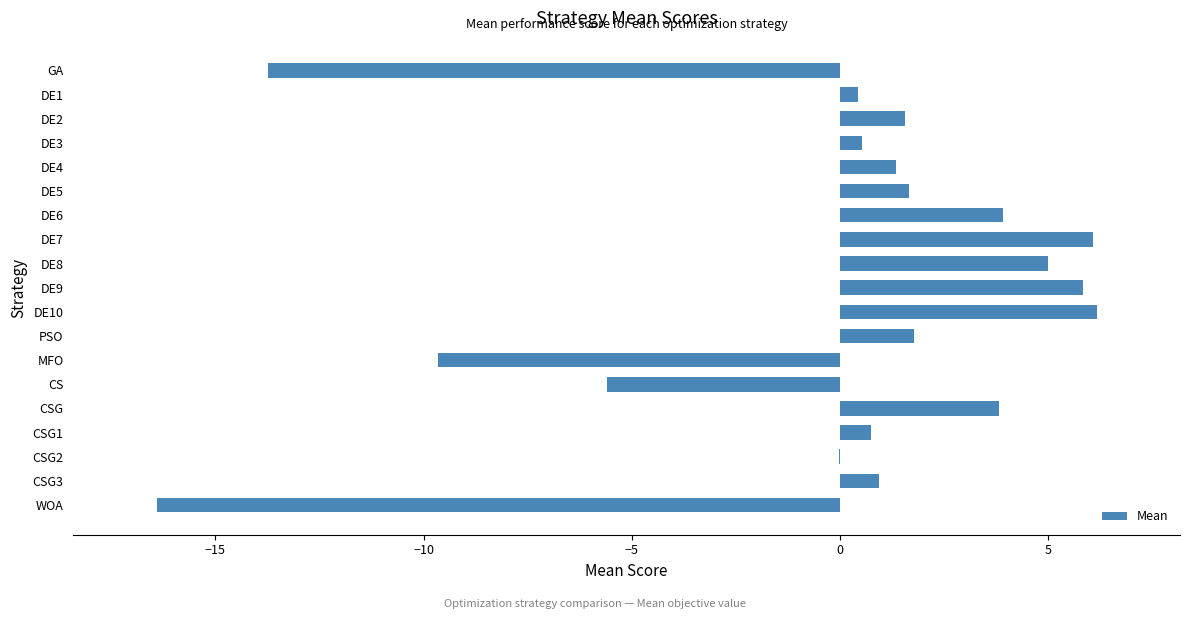

How many series are shown in this chart?

1